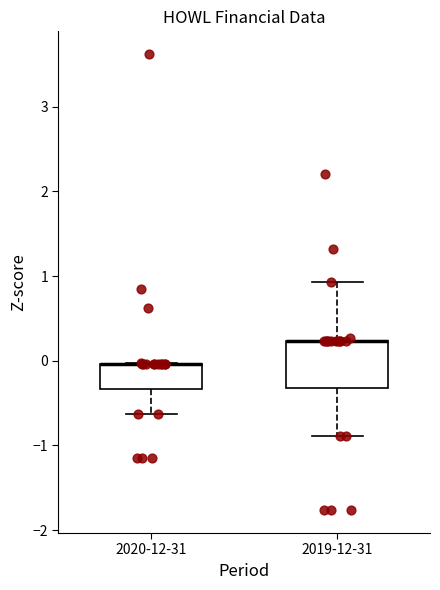

Comparing the boxes themselves (not the whiskers), which one is the tallest?

2019-12-31